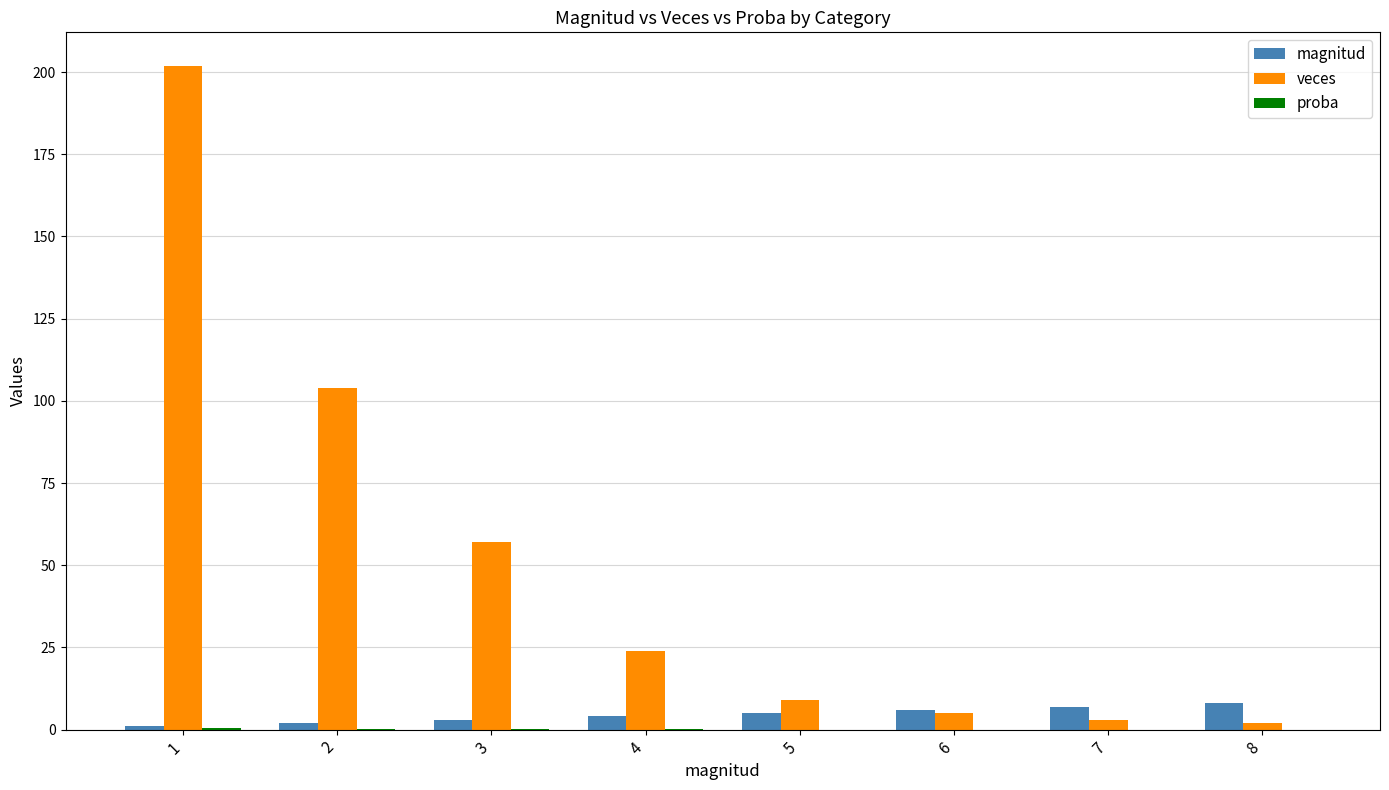

At which label is veces closest to 102?

2